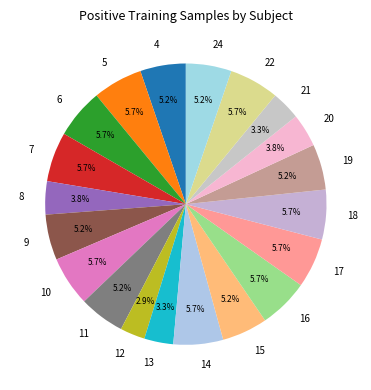

Count the number of slices in the pie.

20